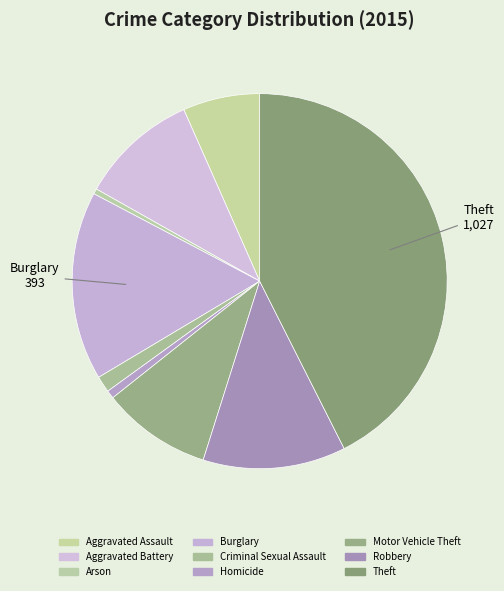

Count the number of slices in the pie.

9